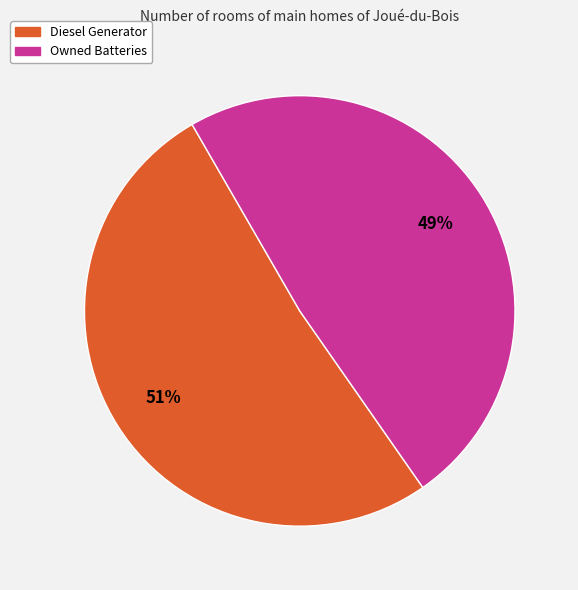

Is it true that Diesel Generator is 99% of the pie?

False